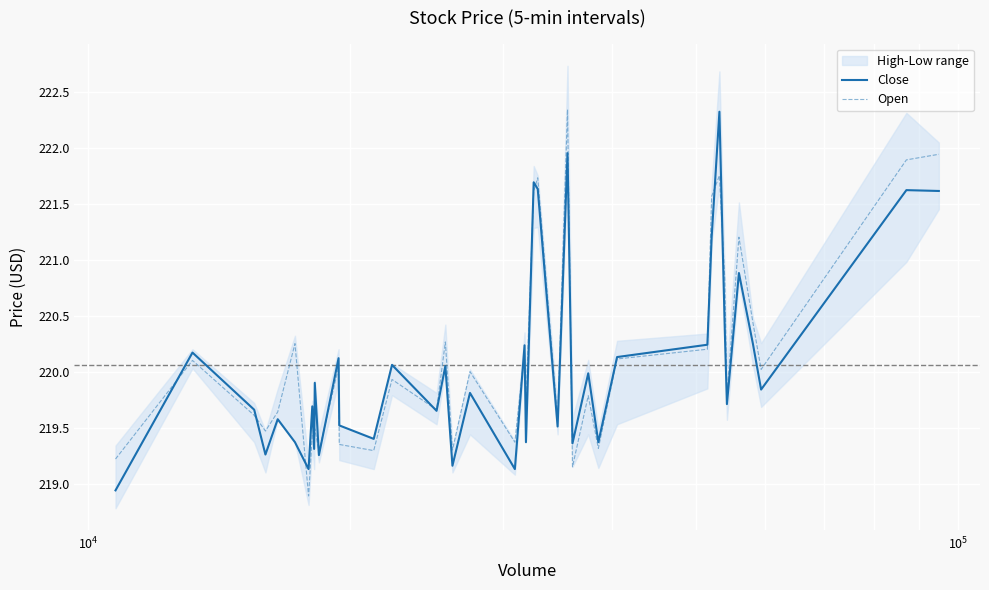

Does the chart display data point markers on the line(s)?

No